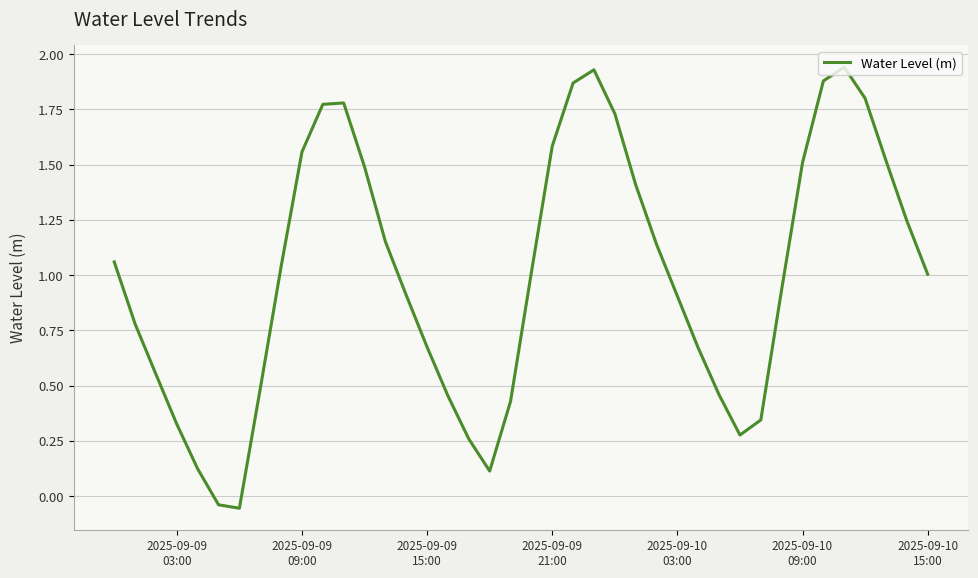

Is this an area chart (filled region under the line)?

No